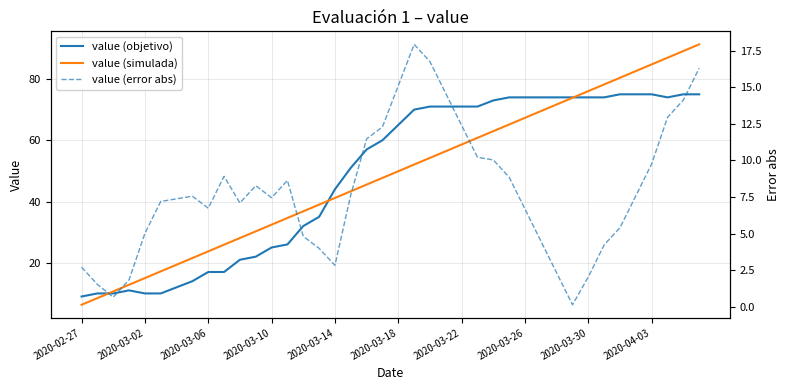

True or false: value (objetivo) and value (error abs) cross at least once.

False